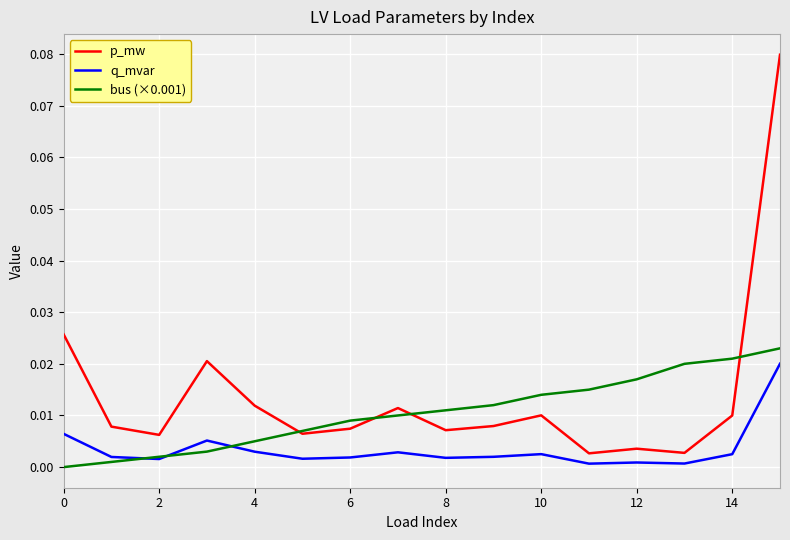

True or false: q_mvar and p_mw cross at least once.

False